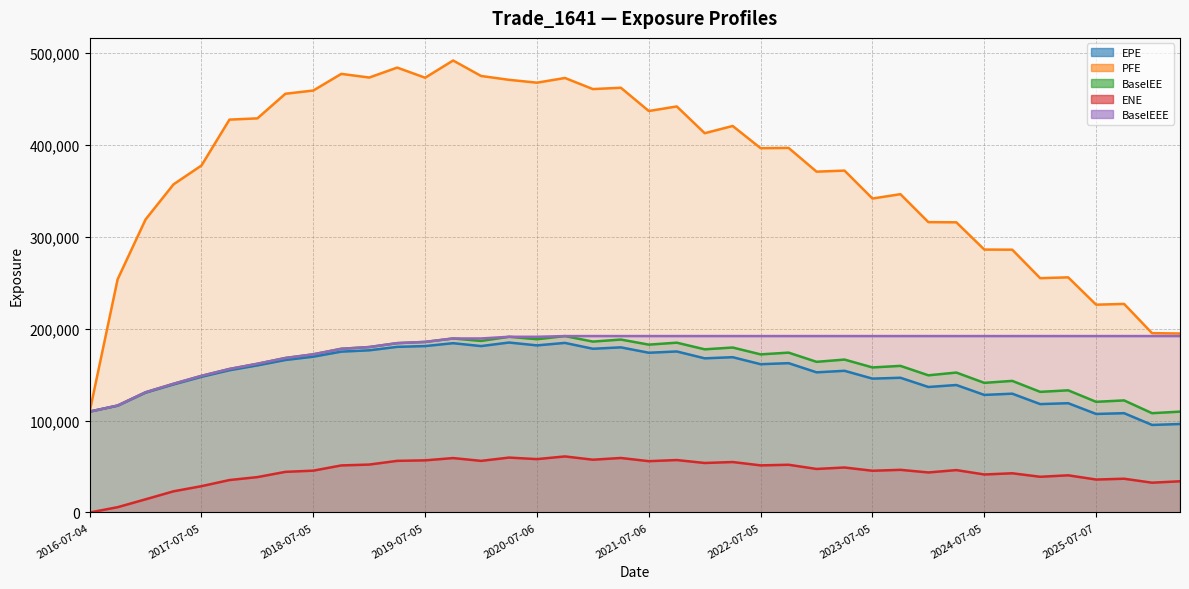

Which series changed the most between 2019-07-05 and 2021-10-04?

PFE